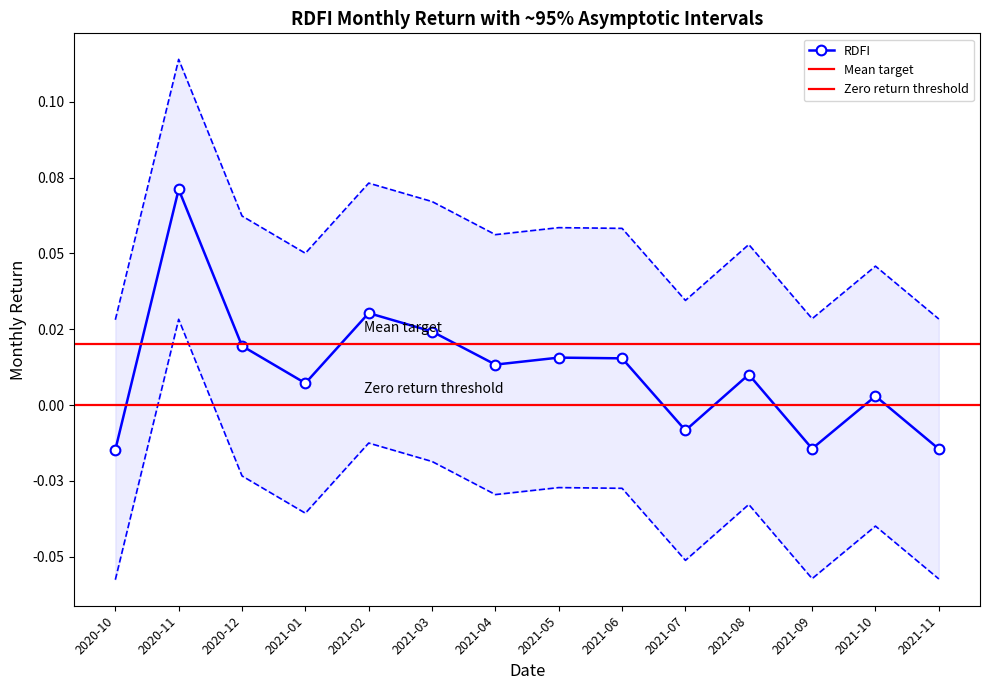

What is the difference between the maximum and minimum values?

0.1